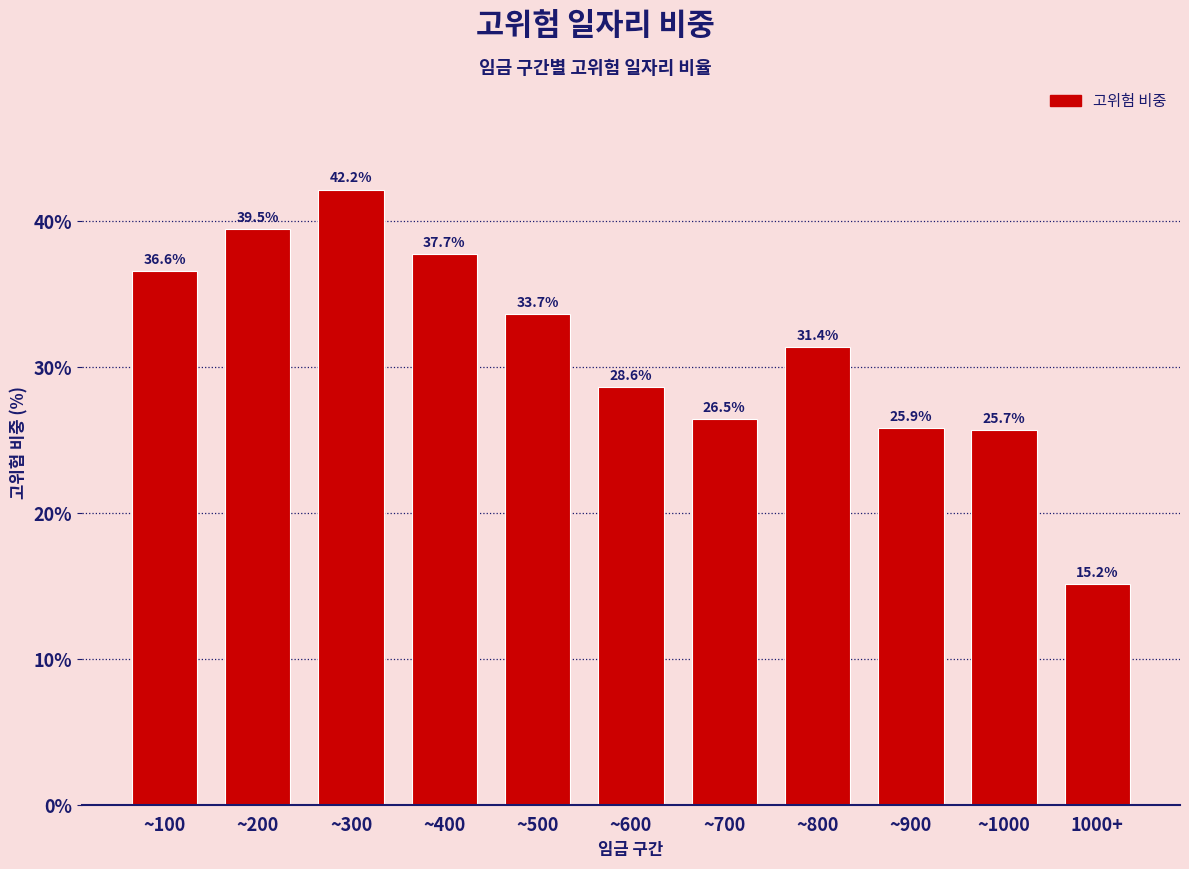

Reading right to left, list all the values displayed in this chart.

15.2	25.7	25.9	31.4	26.5	28.6	33.7	37.7	42.2	39.5	36.6